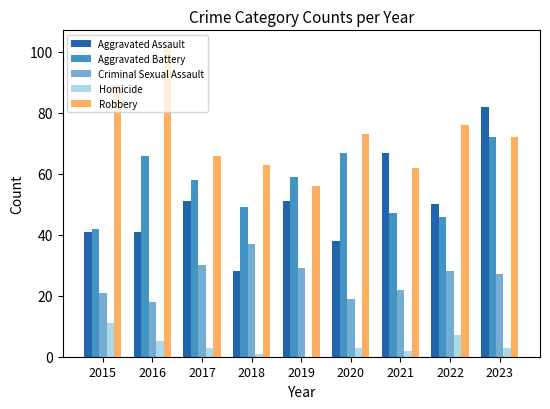

What is the sum of all Homicide values?

35